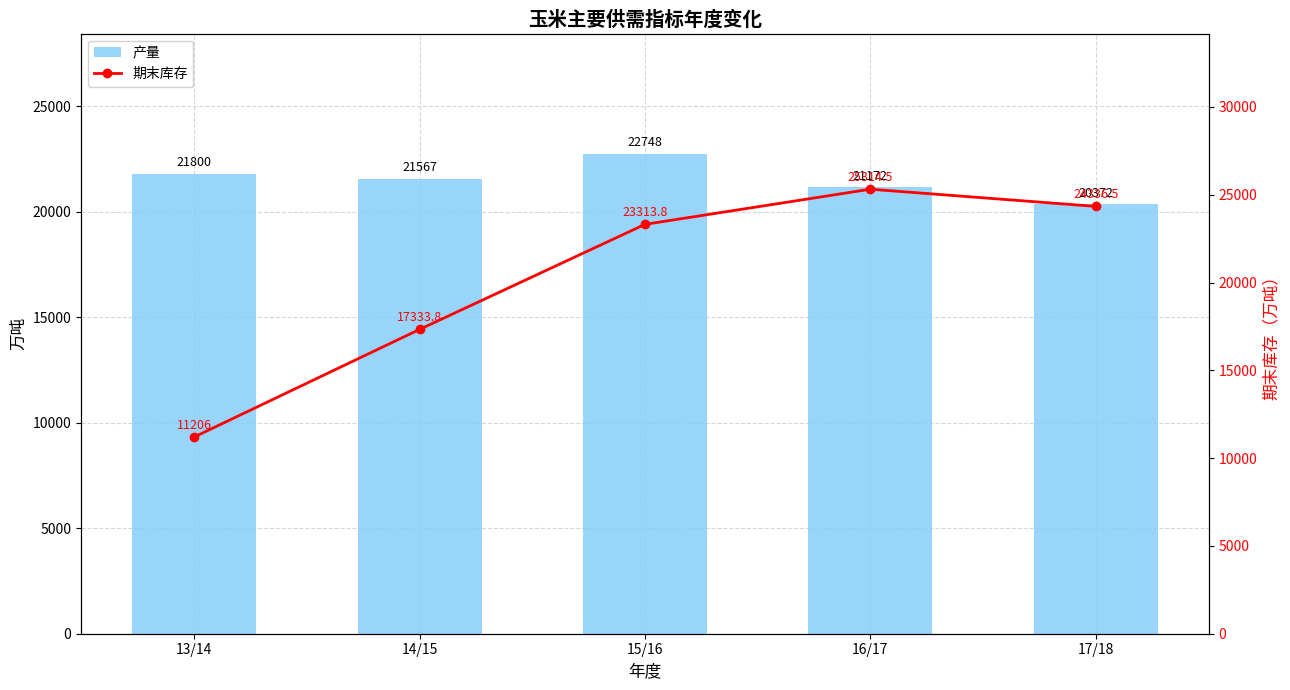

Reading left to right, extract all data points from this chart.

产量: 13/14=21800.0	14/15=21567.0	15/16=22748.0	16/17=21172.0	17/18=20372.0
期末库存: 13/14=11206.0	14/15=17333.8	15/16=23313.8	16/17=25314.5	17/18=24336.5